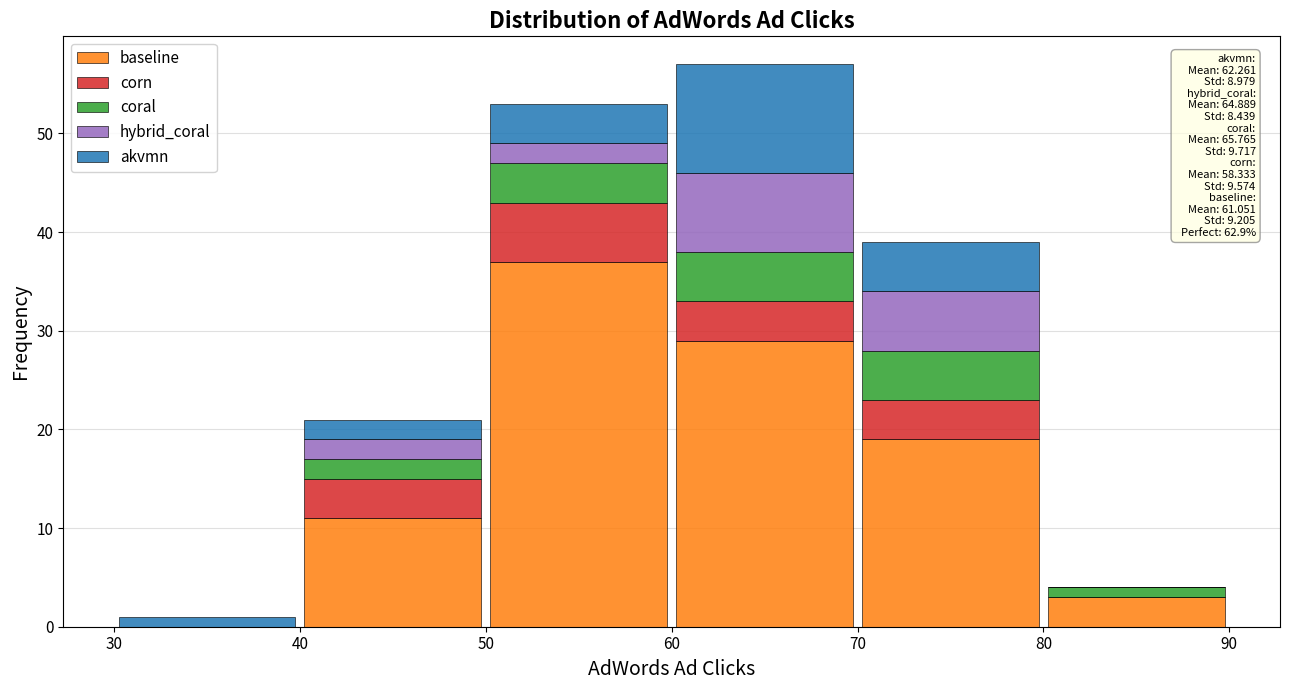

Which range on the x-axis has the tallest stacked bar (by total height)?

60 to 70